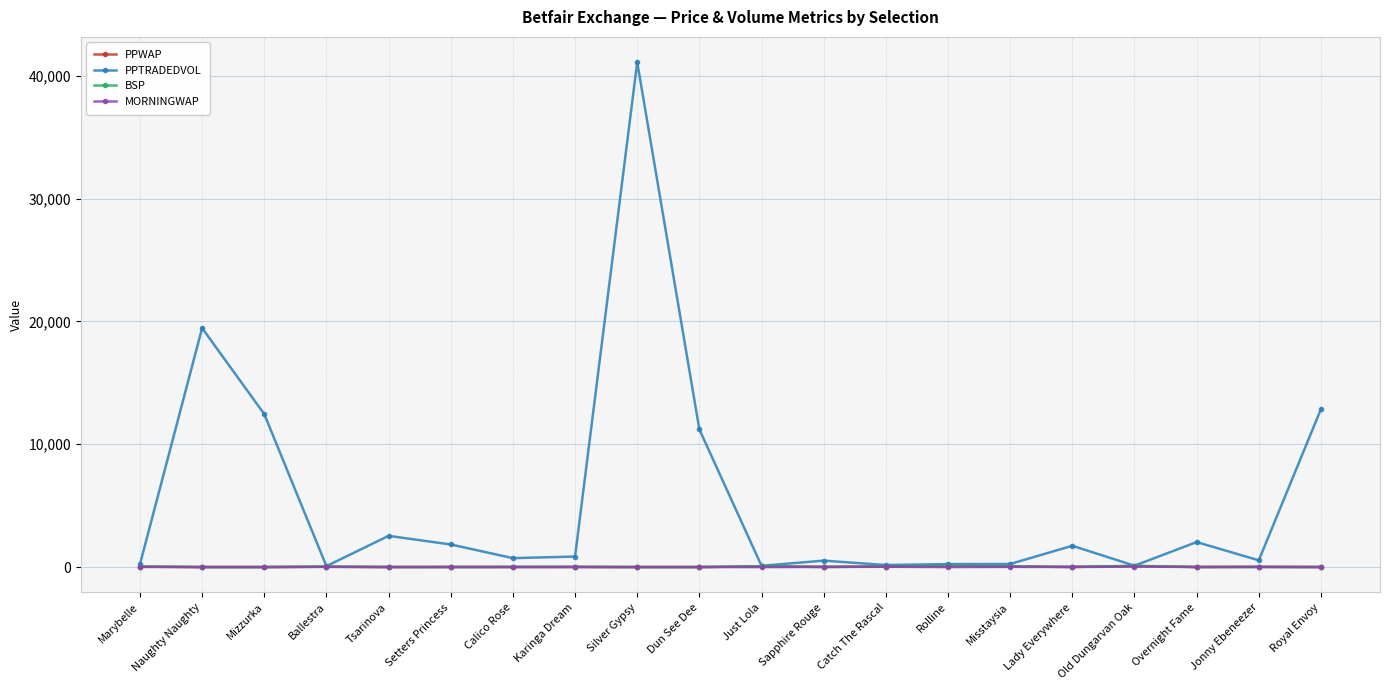

What is the total value across all series at Mizzurka?

12457.9